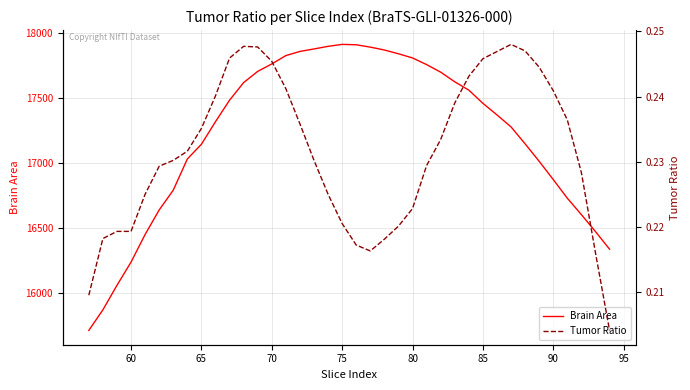

What is the value of the Brain Area point at the 11th from the left?

17482.0